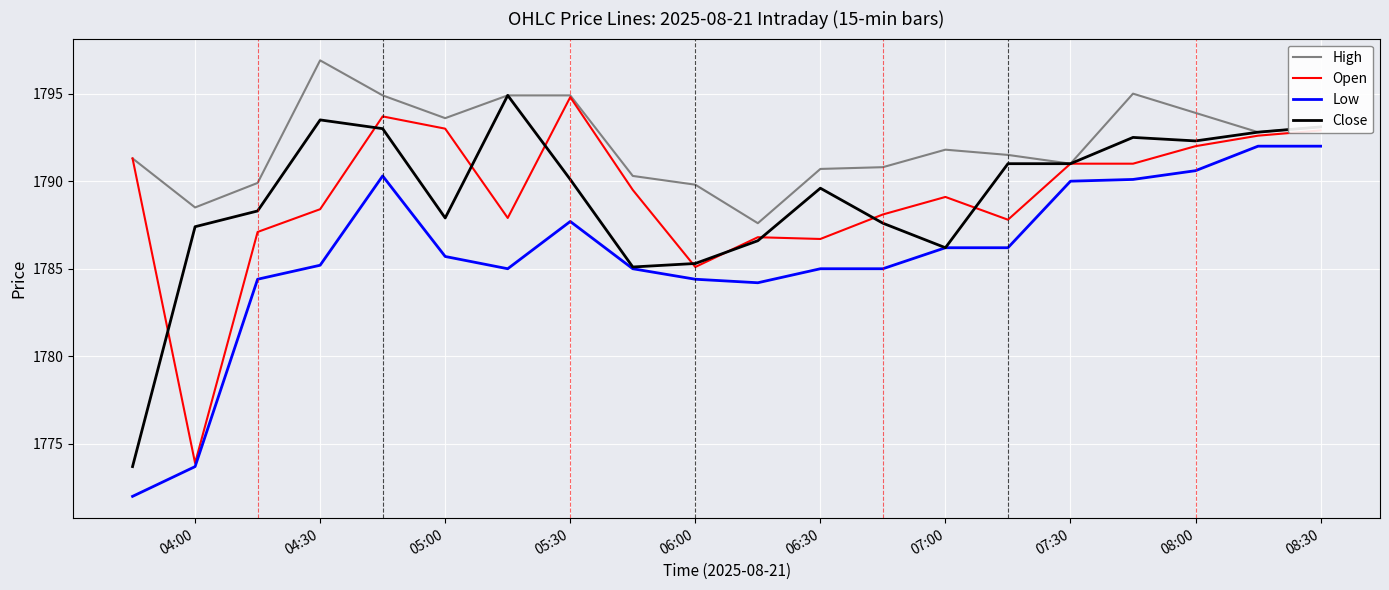

What are all the series names shown in the legend?

High, Open, Low, Close